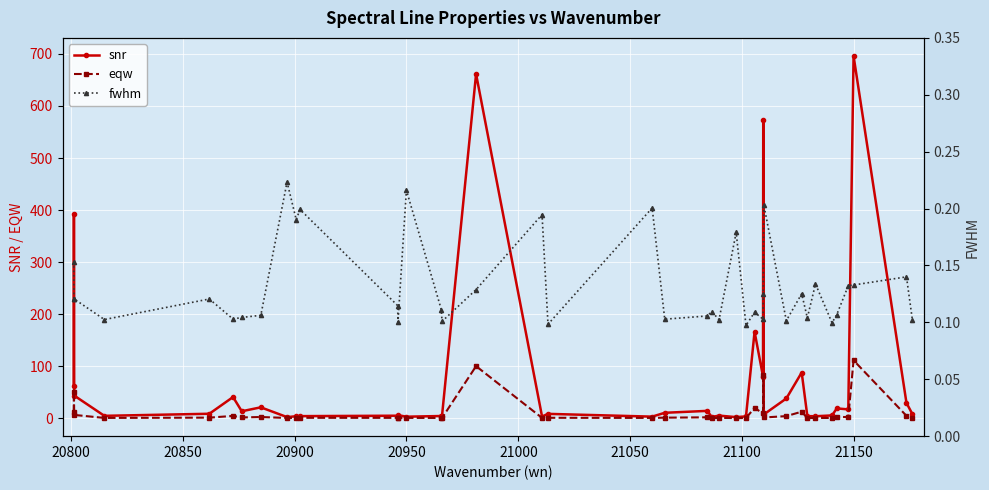

What is the smallest value displayed?

0.1